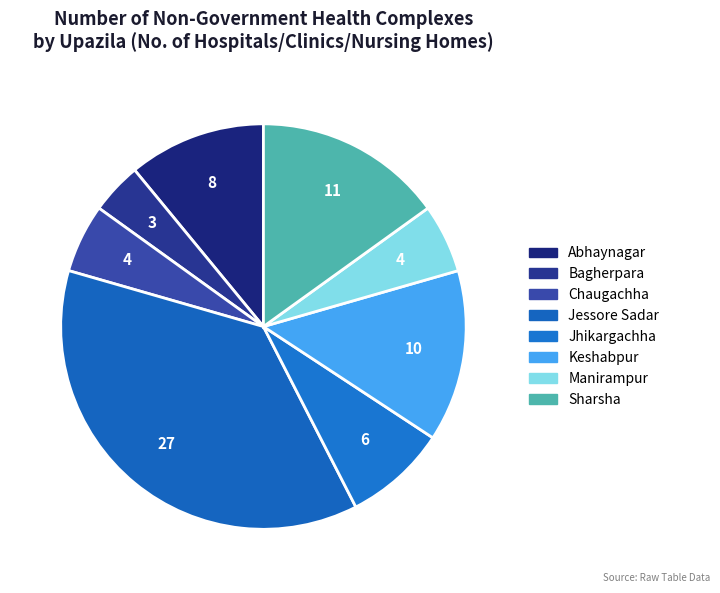

Combined, what portion of the pie is Sharsha and Jessore Sadar?

52.1%